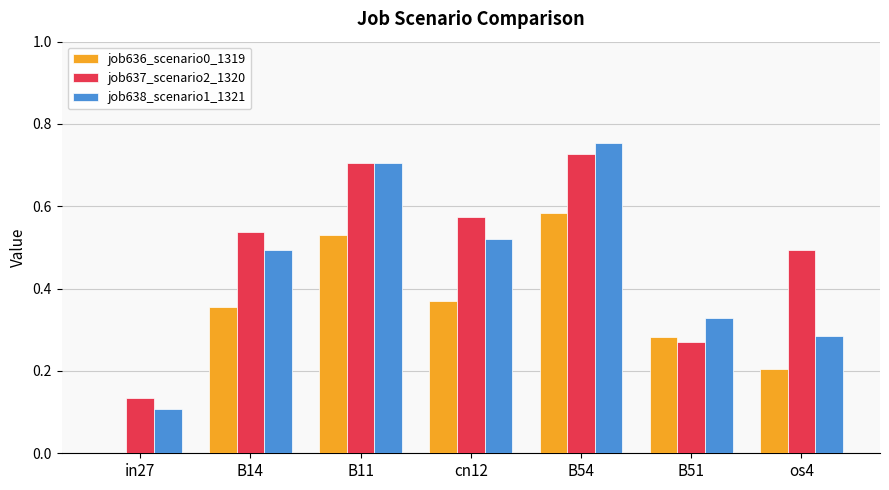

Which category has the highest value in the job638_scenario1_1321 series?

B54